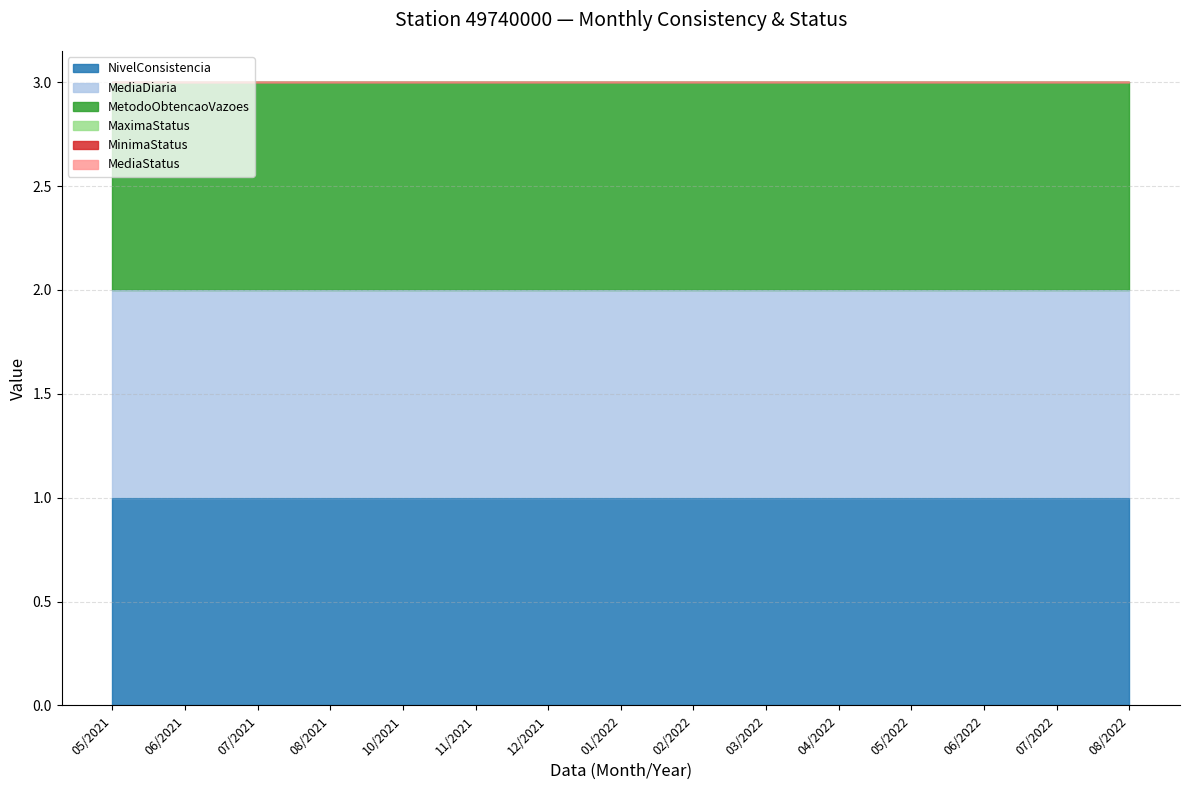

At how many categories does at least one series exceed 0?

15